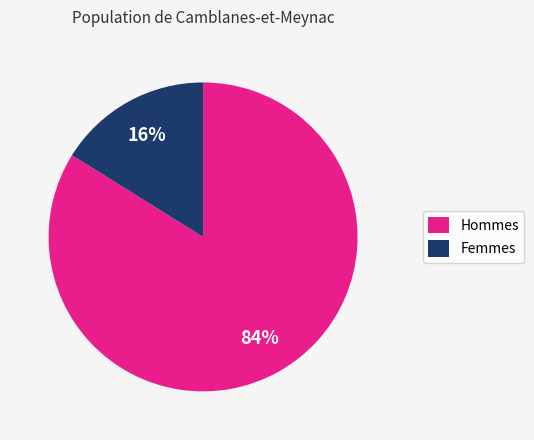

How many segments does this pie chart have?

2